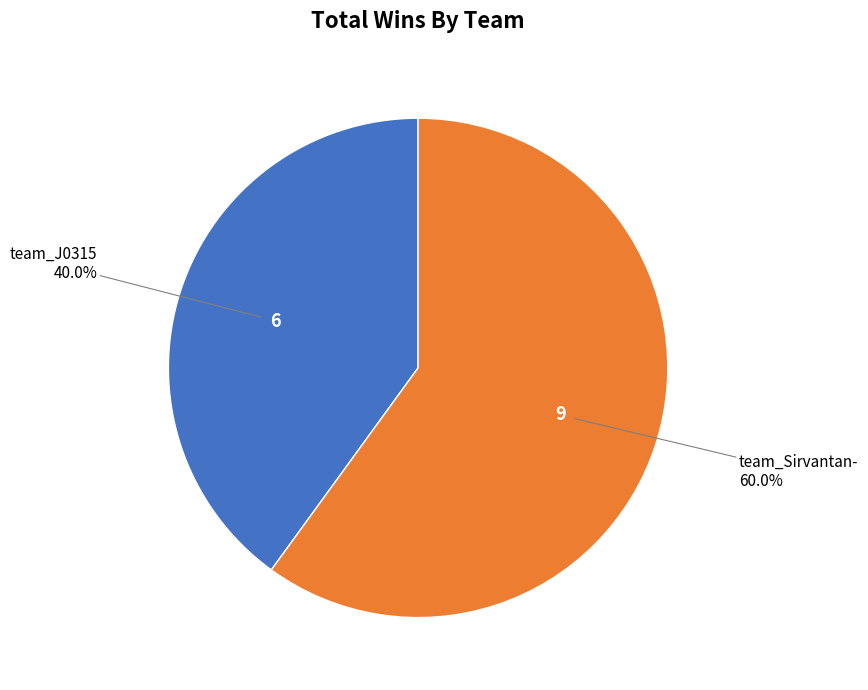

To the nearest percent, what is the average slice percentage?

50%